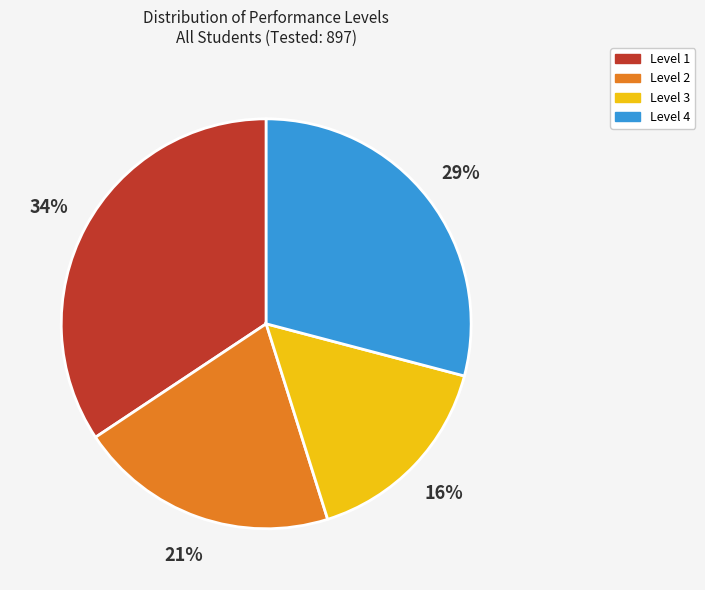

Is it true that Level 4 is 37% of the pie?

False